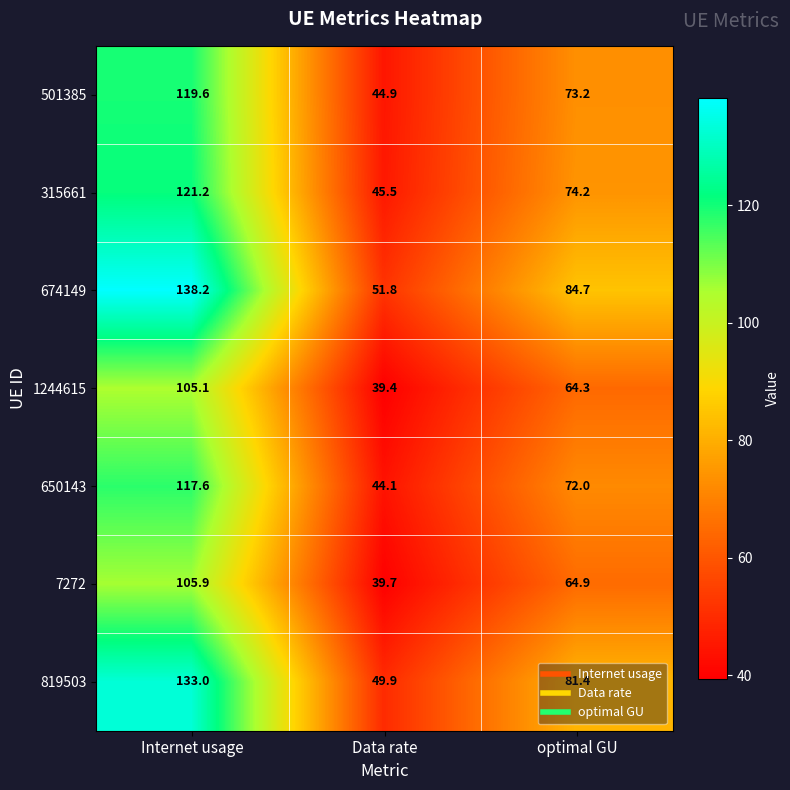

Between Internet usage and Data rate, which series saw the biggest shift?

674149